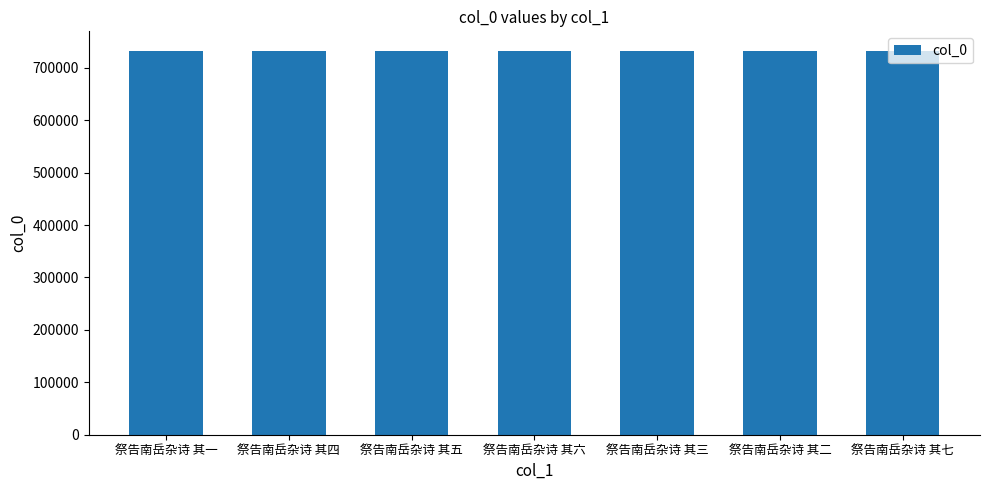

What is the average value?

732905